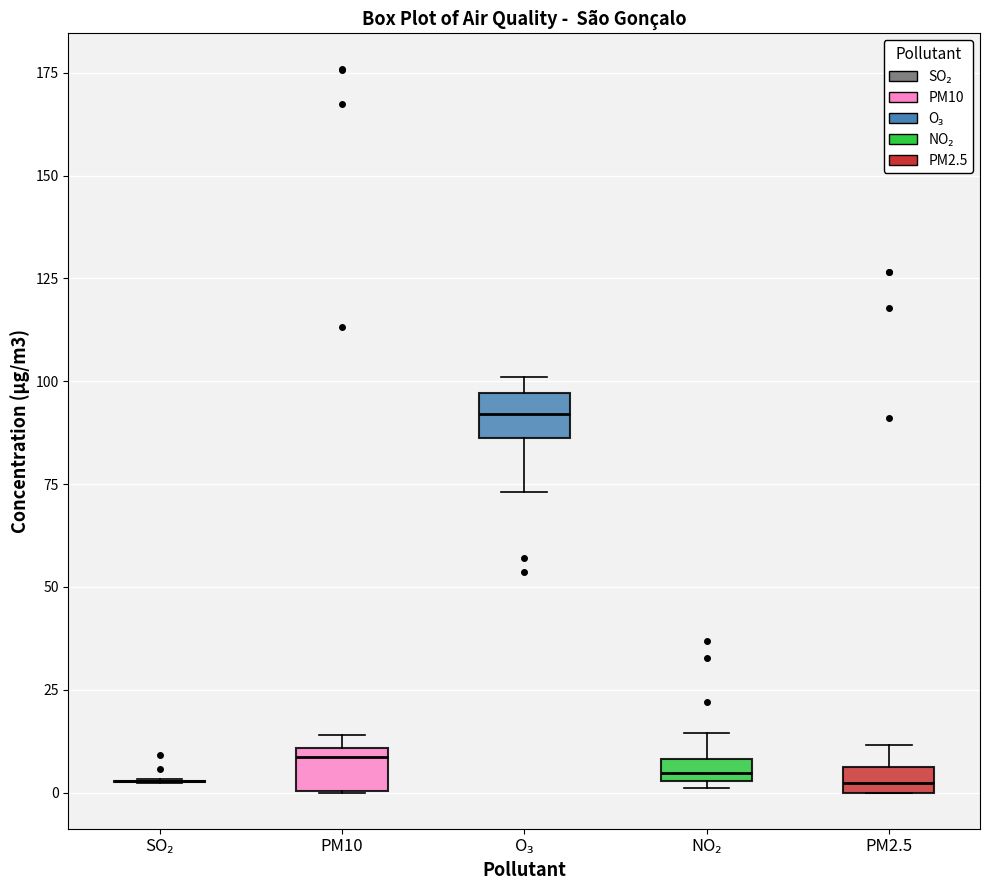

Where is the upper edge of the box for NO₂ on the y-axis? The values are not printed on the chart, so give them approximately, as read against the axis.

10